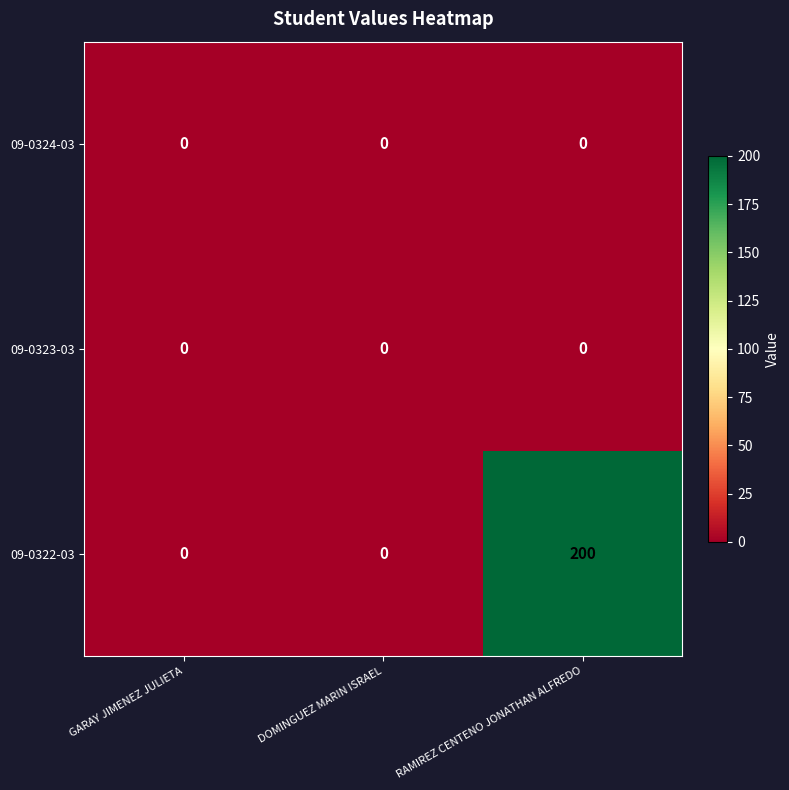

How many distinct data groups are displayed?

3